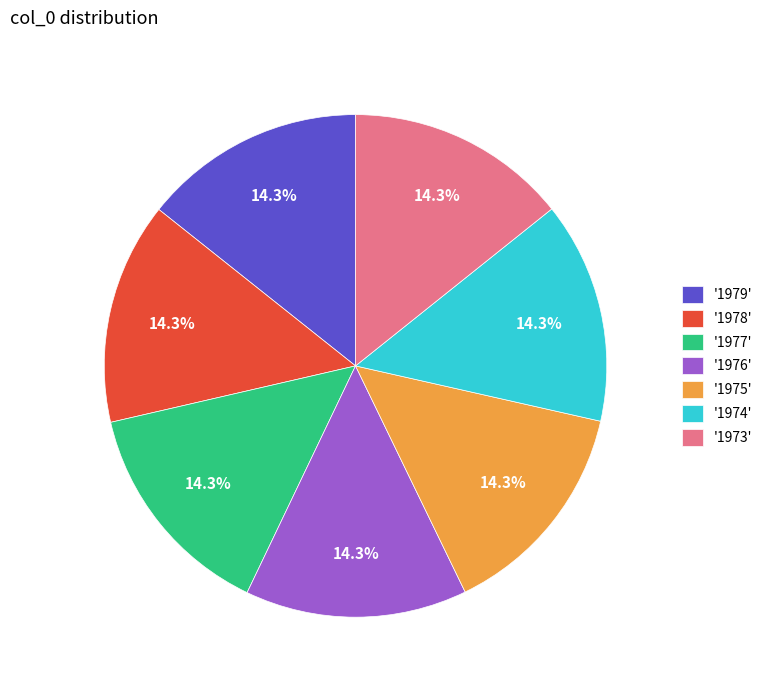

What portion of the pie excludes '1979'?

85.7%